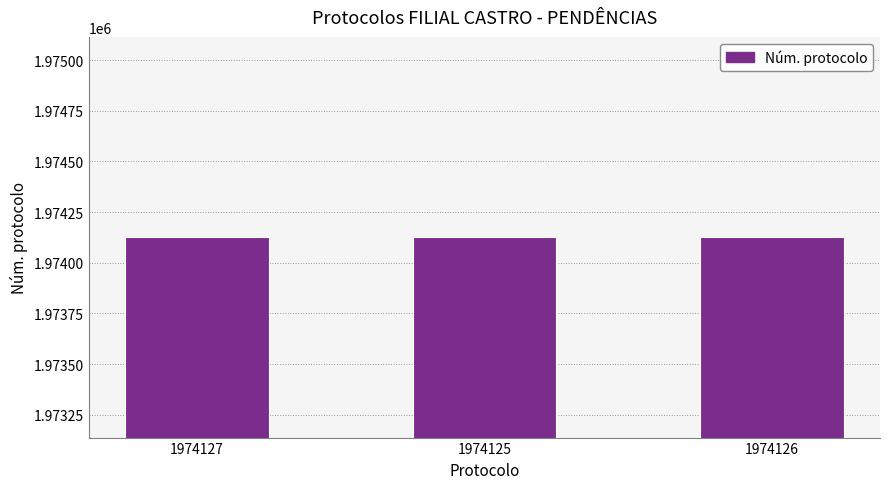

True or false: the data shows 1974125 at 1974125.

True